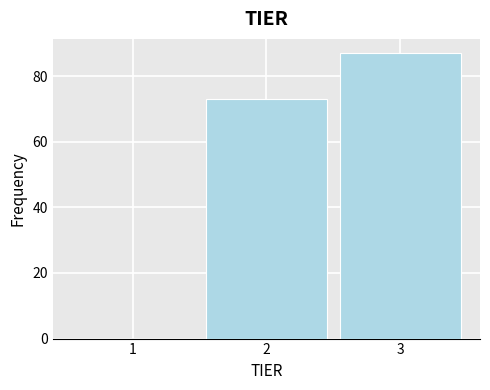

Reading right to left, transcribe all the data shown in this chart.

3=87	2=73	1=0